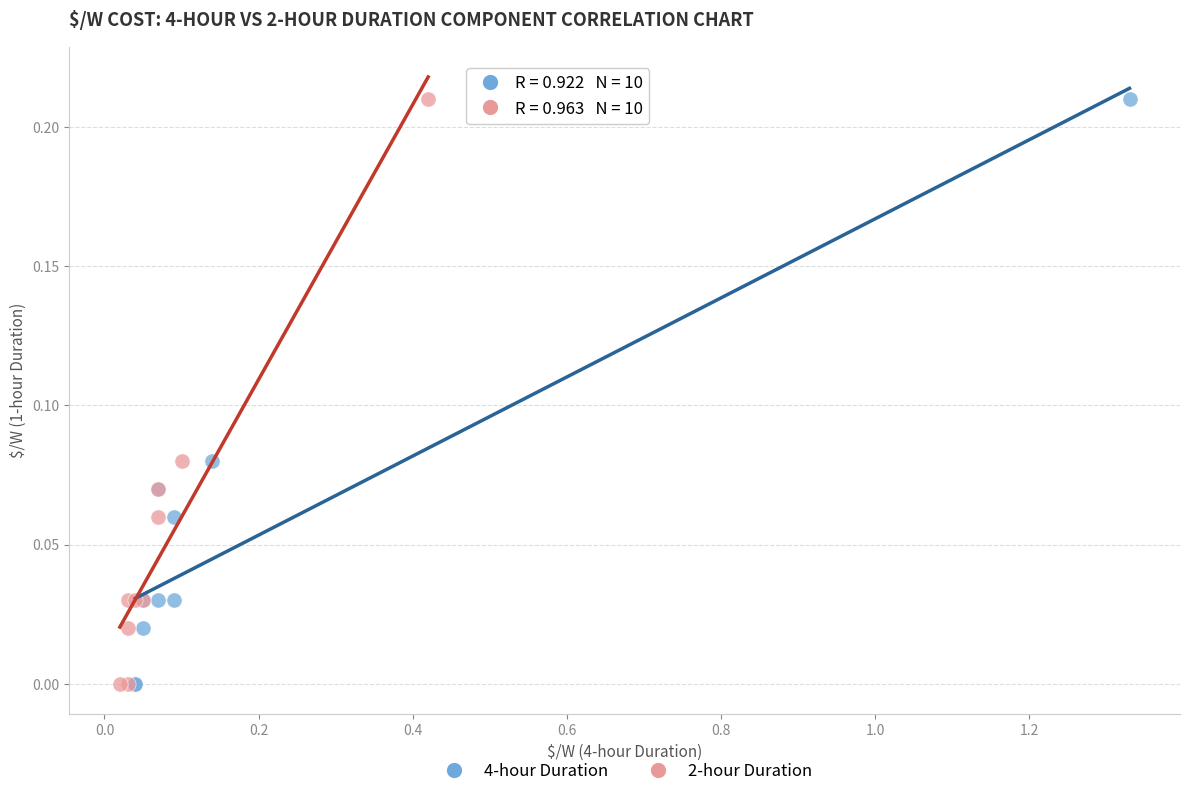

What are all the series names shown in the legend?

4-hour Duration, 2-hour Duration